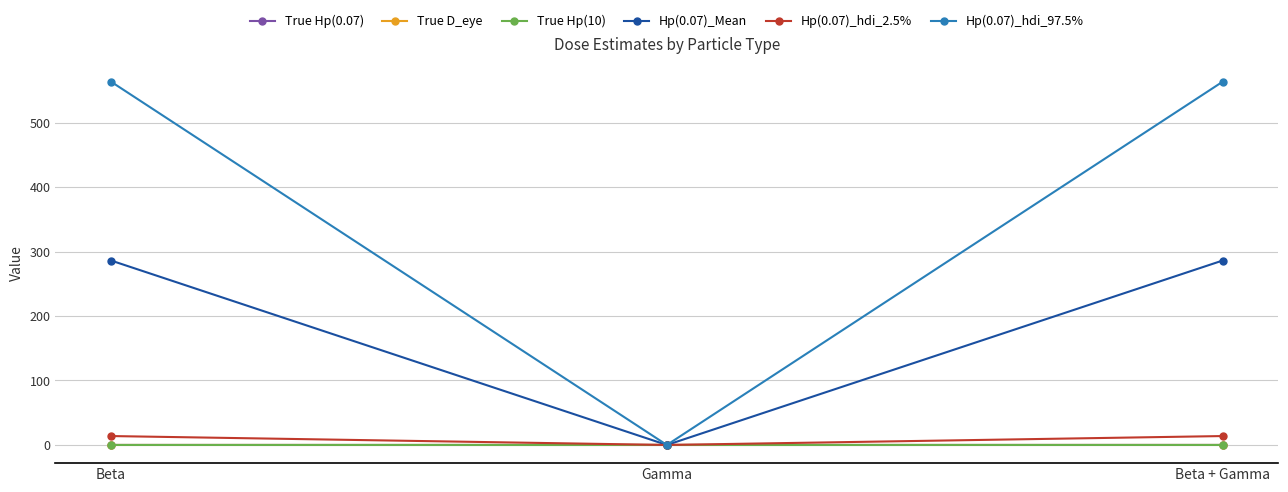

Which series has the largest total across all categories?

Hp(0.07)_hdi_97.5%